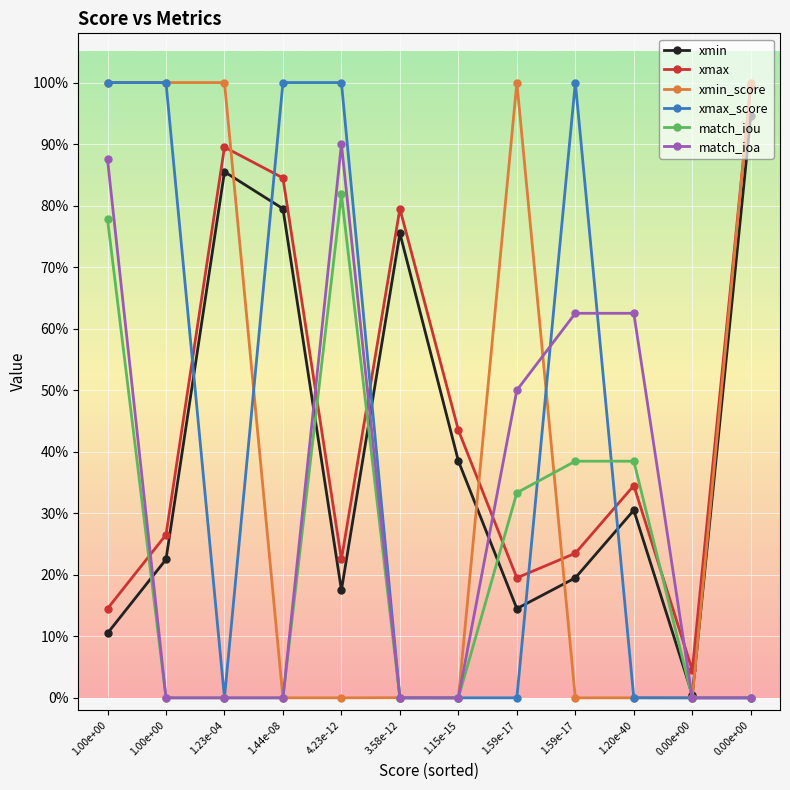

How many times do match_ioa and xmax cross each other?

5